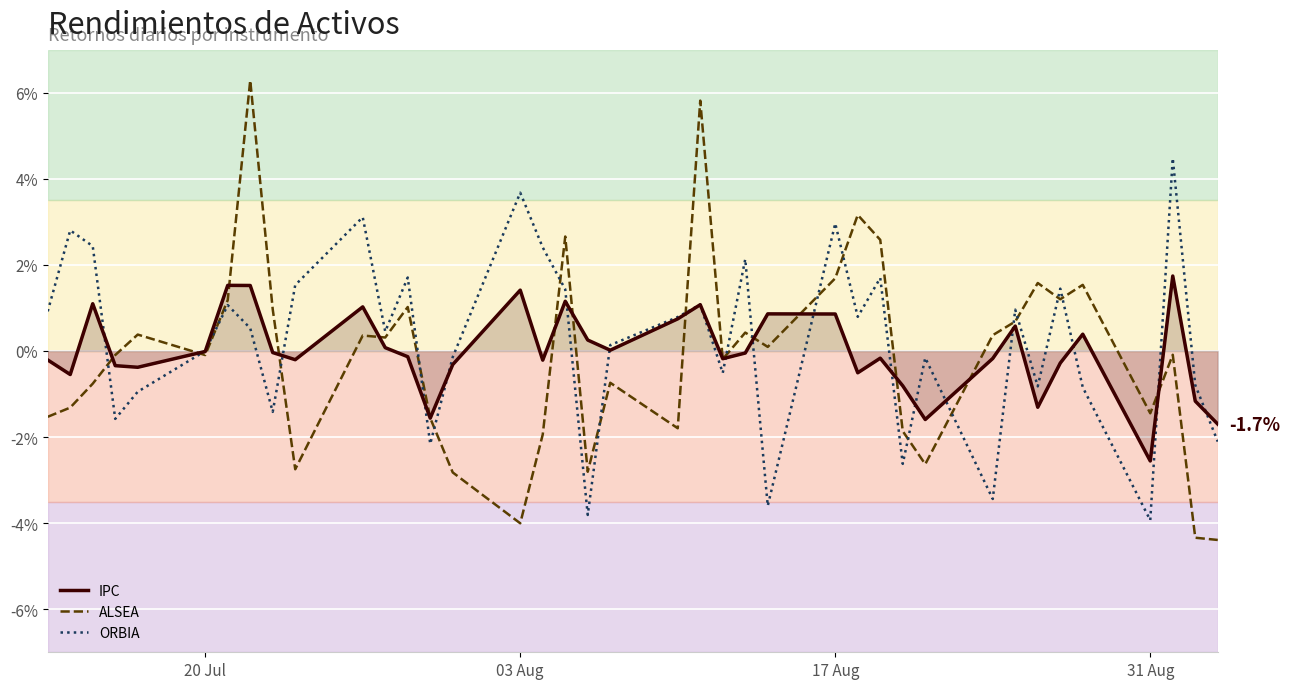

True or false: IPC has more than 0 interior local peaks.

True